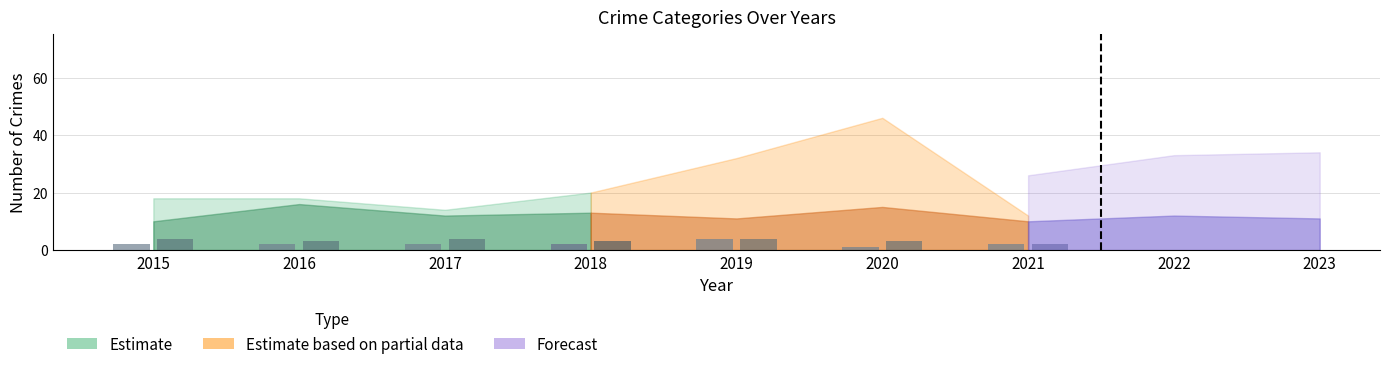

What is the sum of the Aggravated Battery values at 2018 and 2015?

7